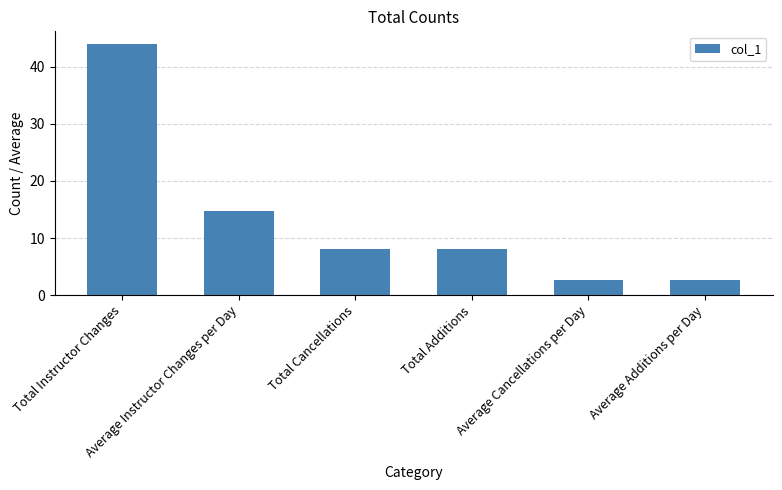

What is the ratio of the value at Total Additions to the value at Average Additions per Day?

3.0